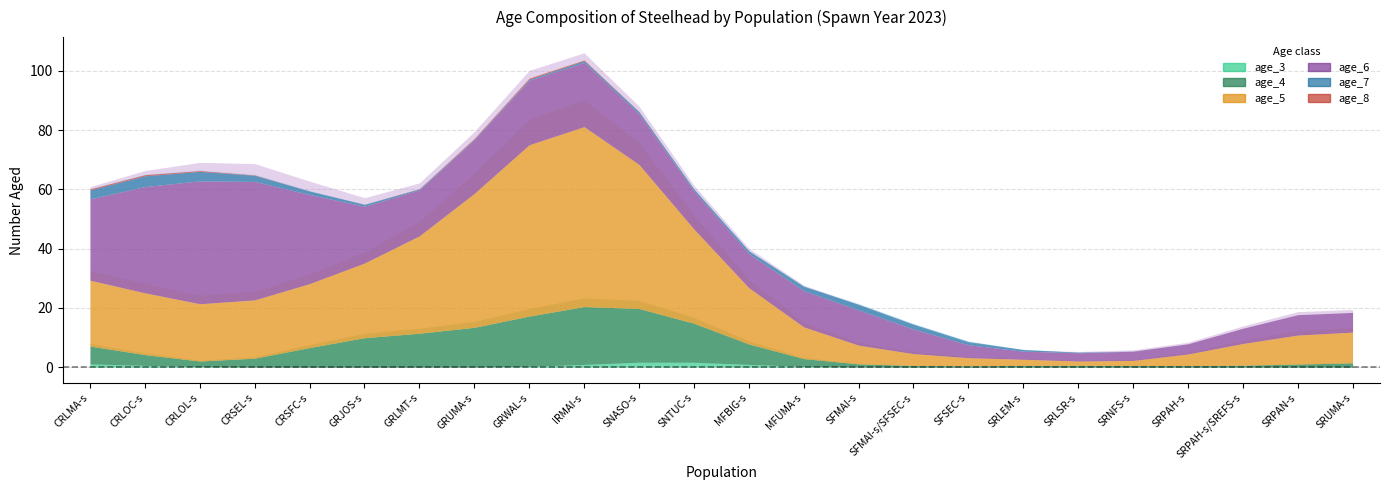

How many data points in age_6 are less than 11?

12